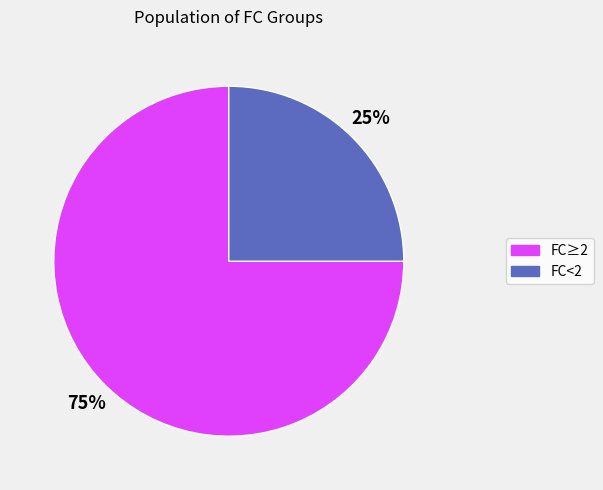

To the nearest percent, what is the difference between the largest and smallest slice percentages?

50%